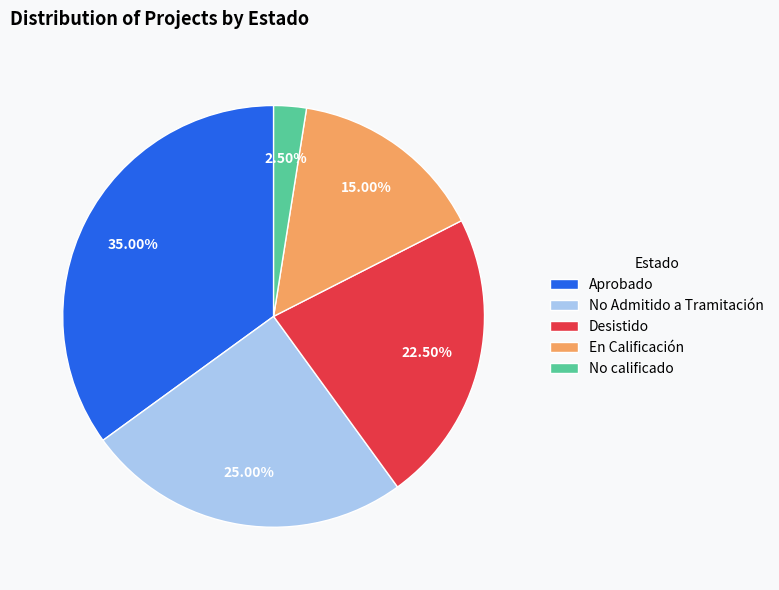

What is the smallest slice in the pie chart?

No calificado